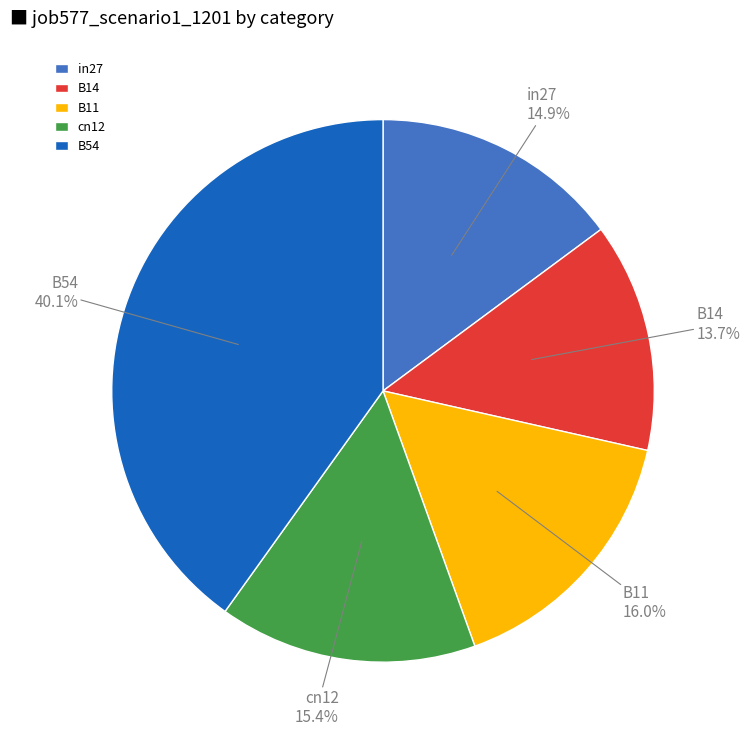

What percentage is the B14 slice, to the nearest percent?

14%